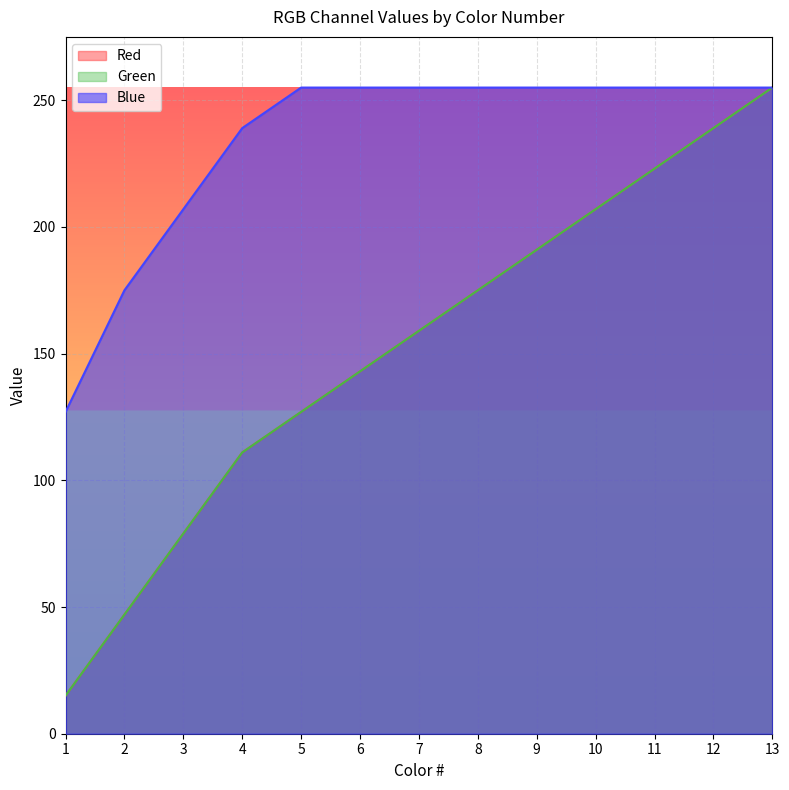

What is the value of the Red point at the 7th from the left?

159